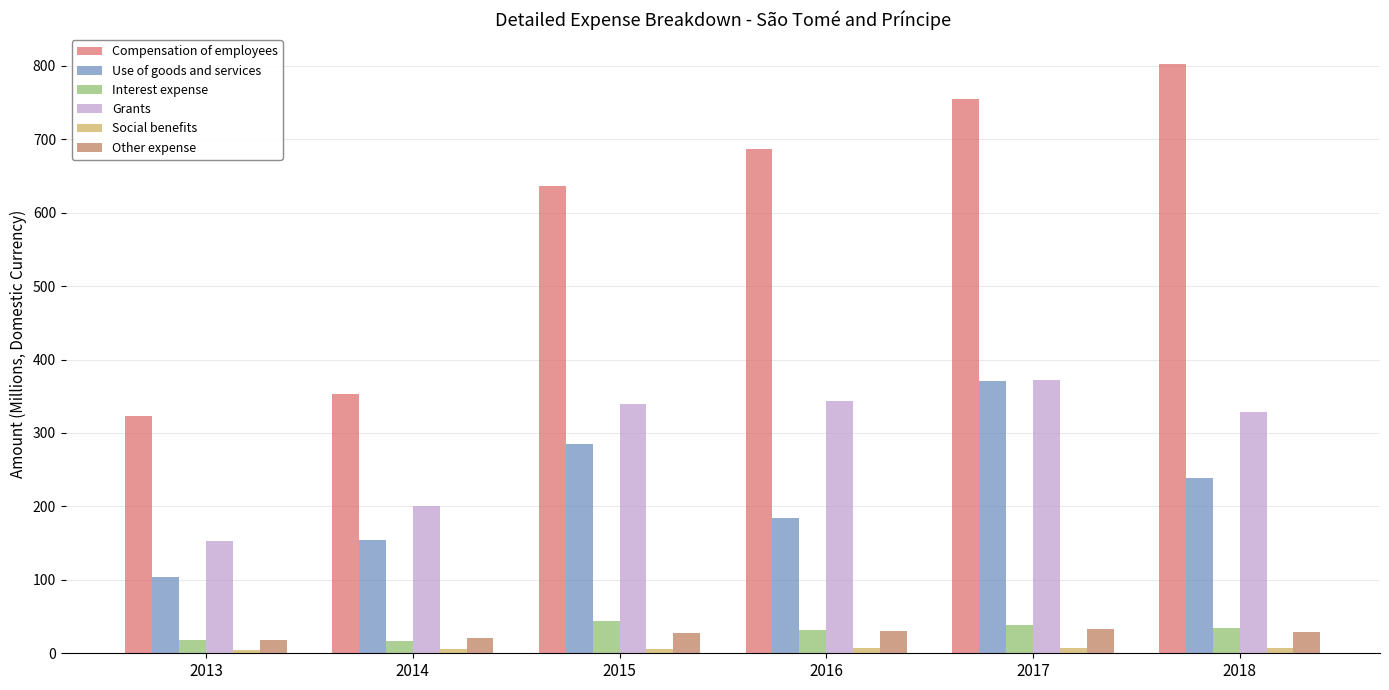

Which series has the largest total across all categories?

Compensation of employees